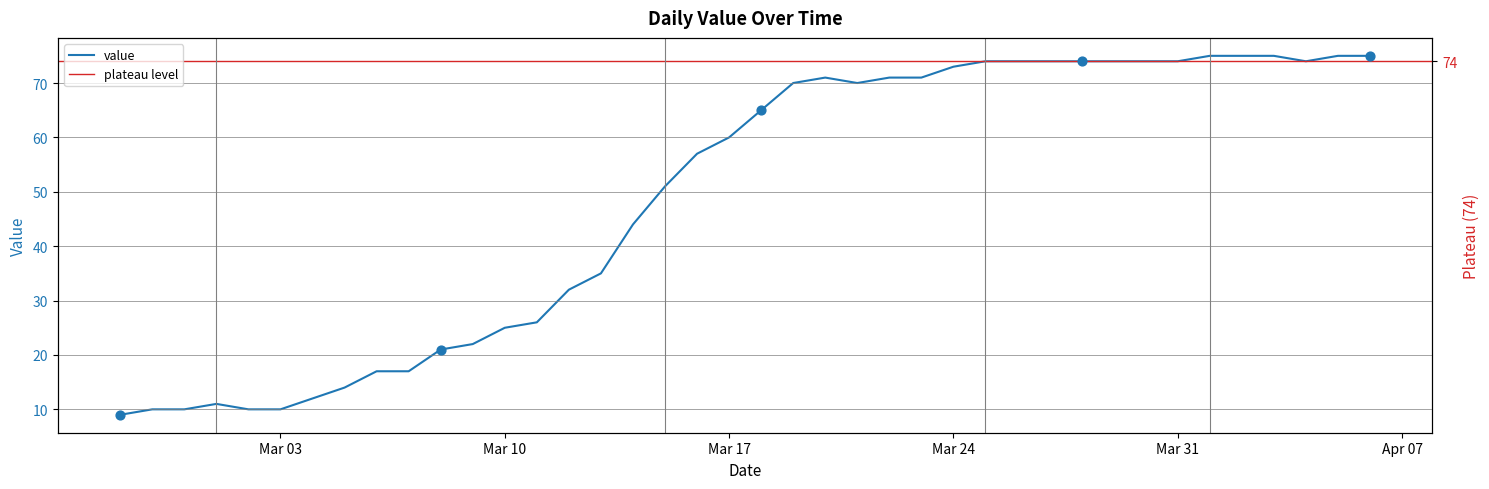

What is the change in value from 2020-03-19 to 2020-04-03?

+5